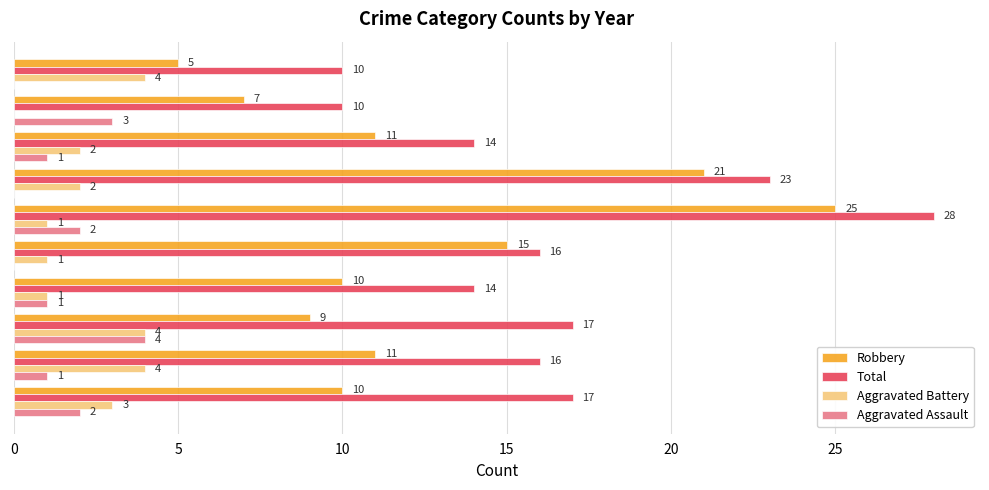

How many series are shown in this chart?

4